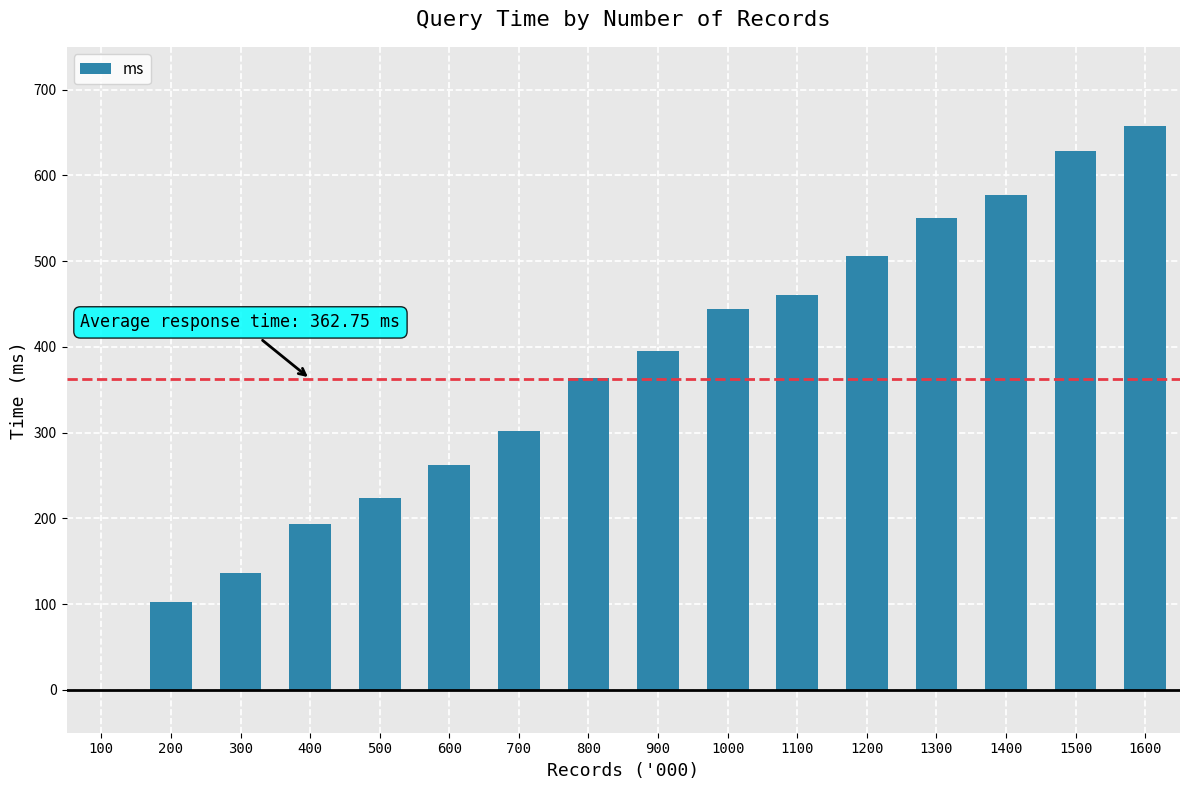

At which category does the chart reach its peak across all series?

1600